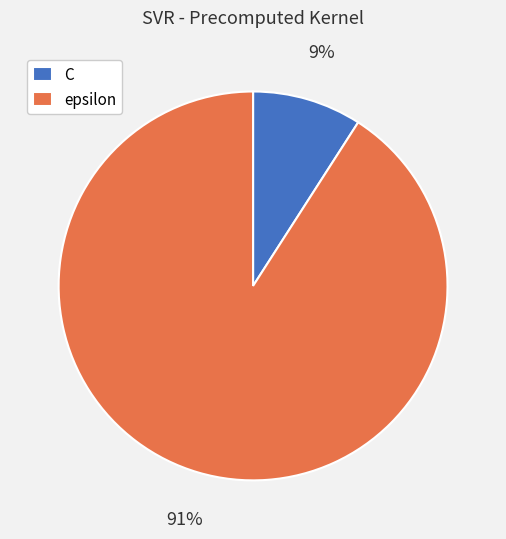

Count the number of slices in the pie.

2